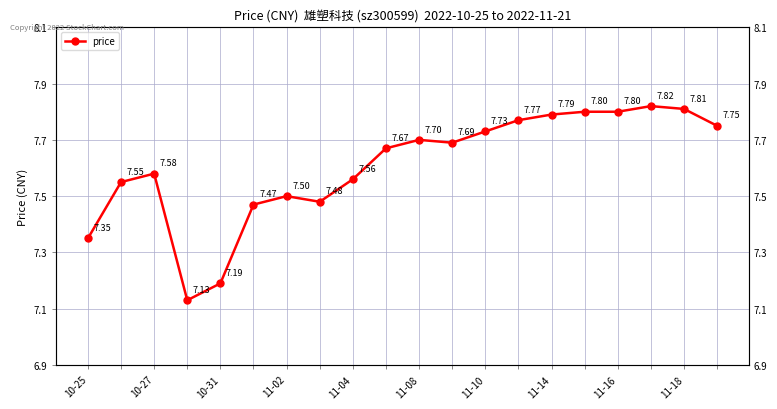

Count the number of categories in the chart.

20